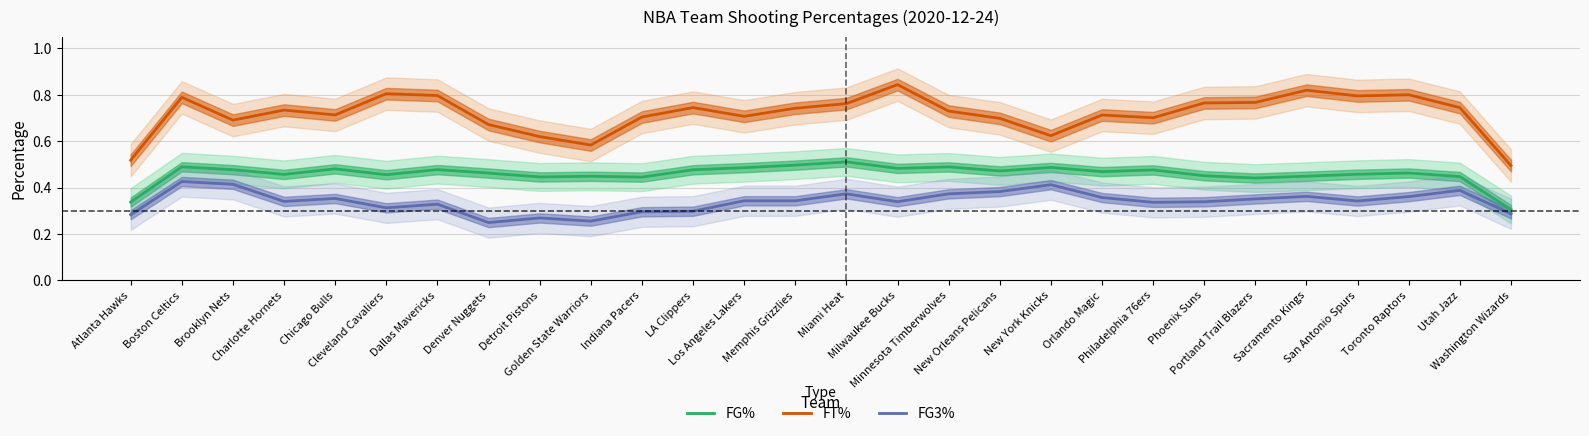

Which category has the highest value in the FT% series?

Milwaukee Bucks